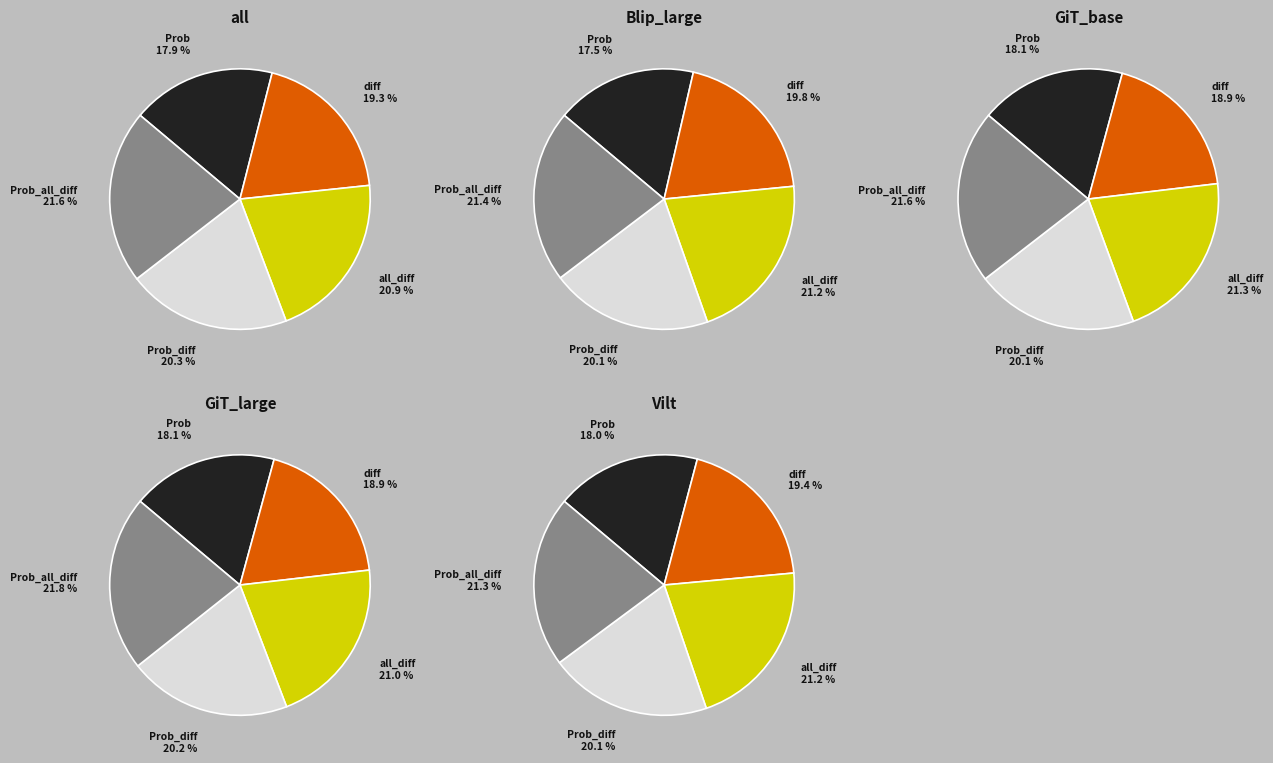

Is there a majority slice in this chart?

No